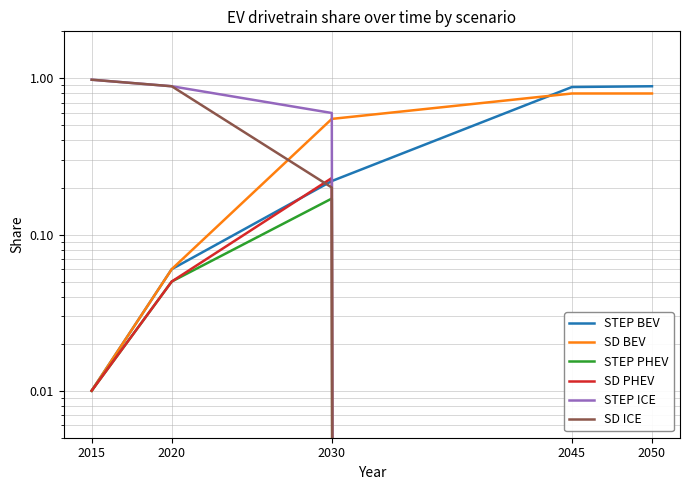

Which category has the lowest value across all series?

2045